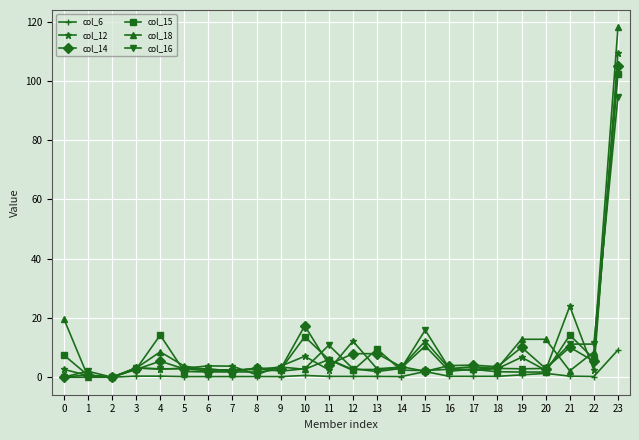

True or false: col_14 has more than 1 interior local peaks.

True